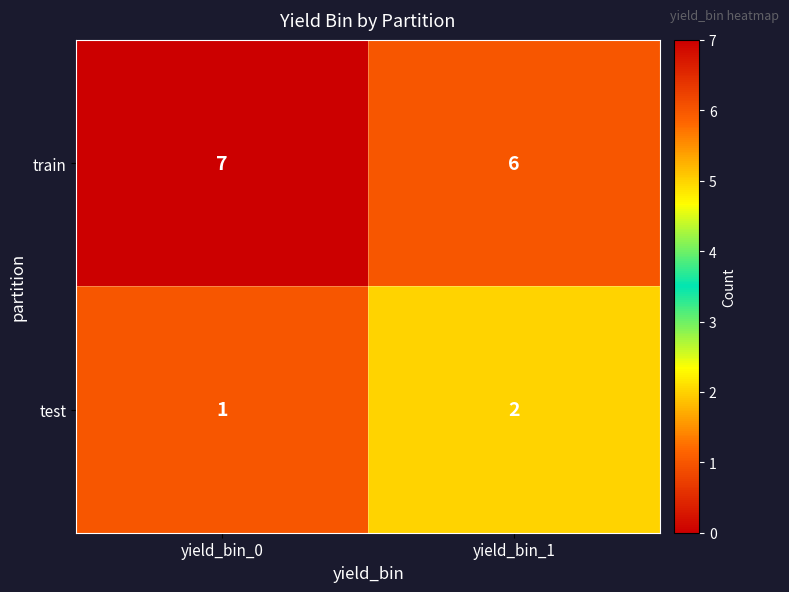

True or false: train has a value of 3 at yield_bin_1.

False